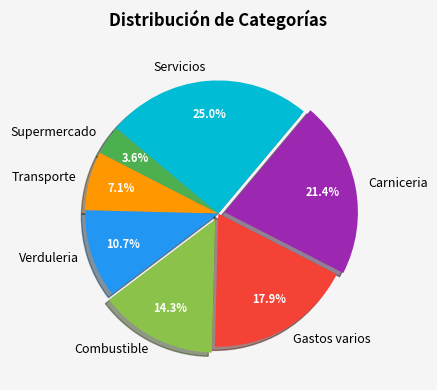

What percentage is the Carniceria slice, to the nearest percent?

21%